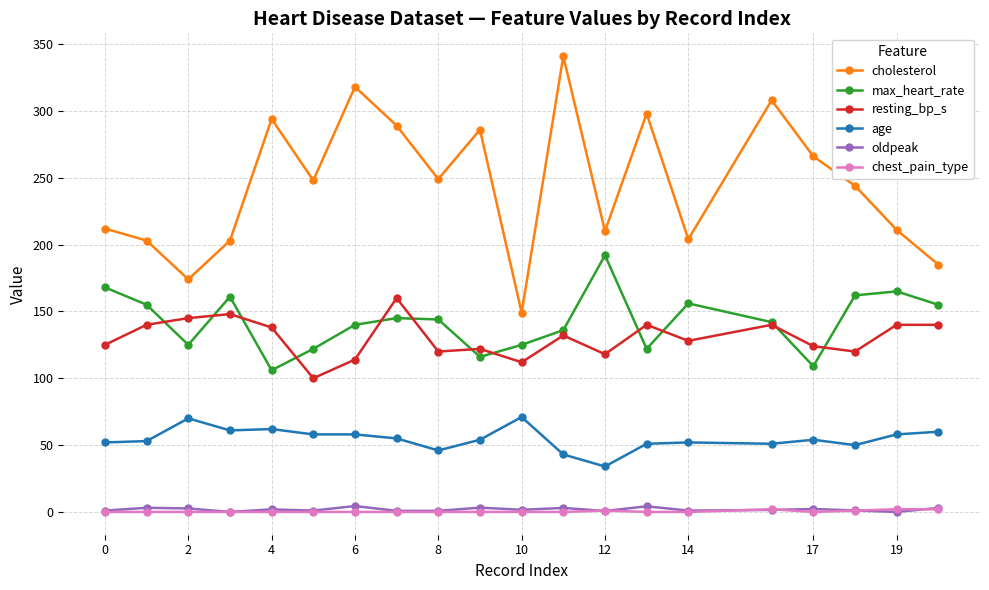

What is the highest value of the cholesterol series?

341.0